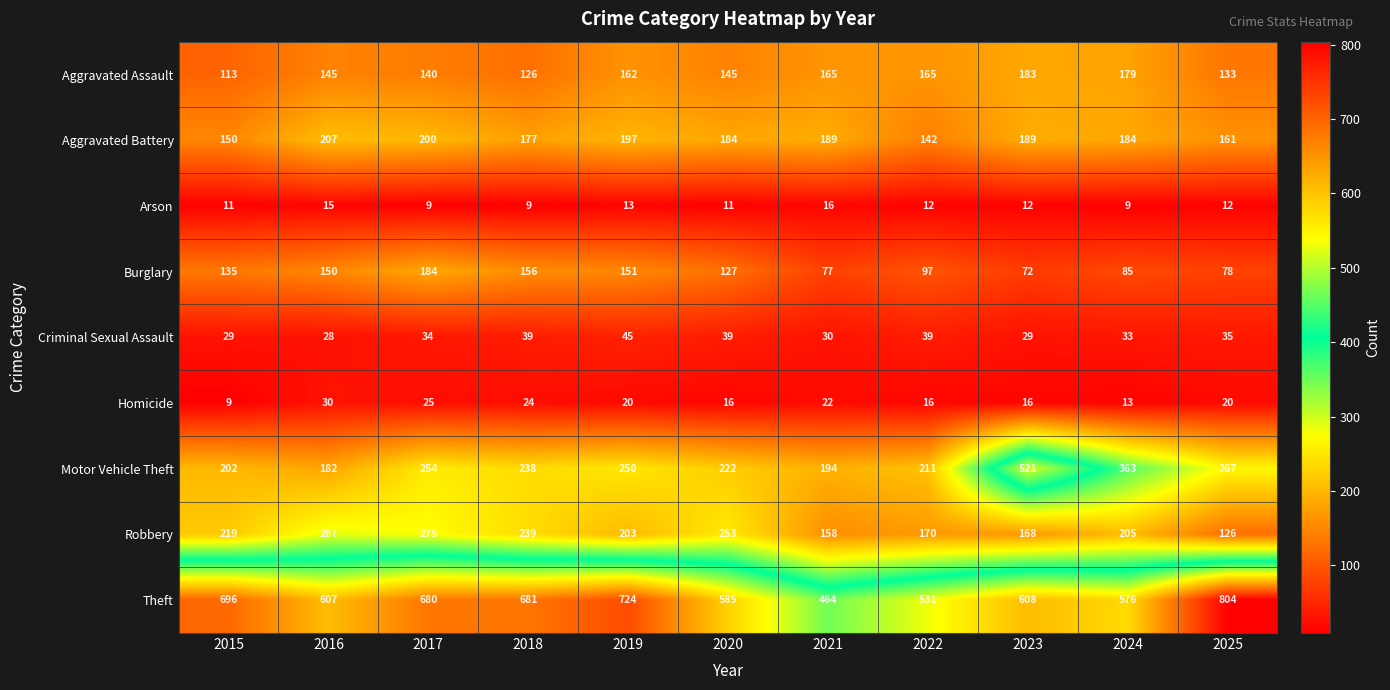

Read the Robbery value at 2025, to the nearest 5.

125